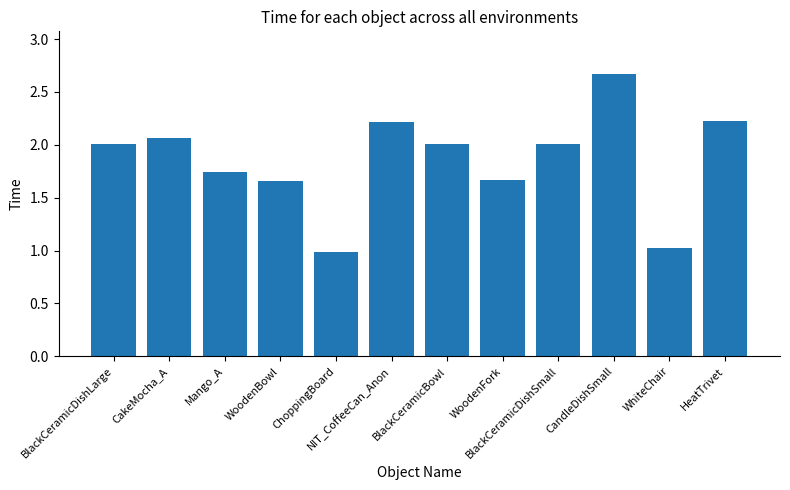

What is the difference between the maximum and second lowest values?

1.6